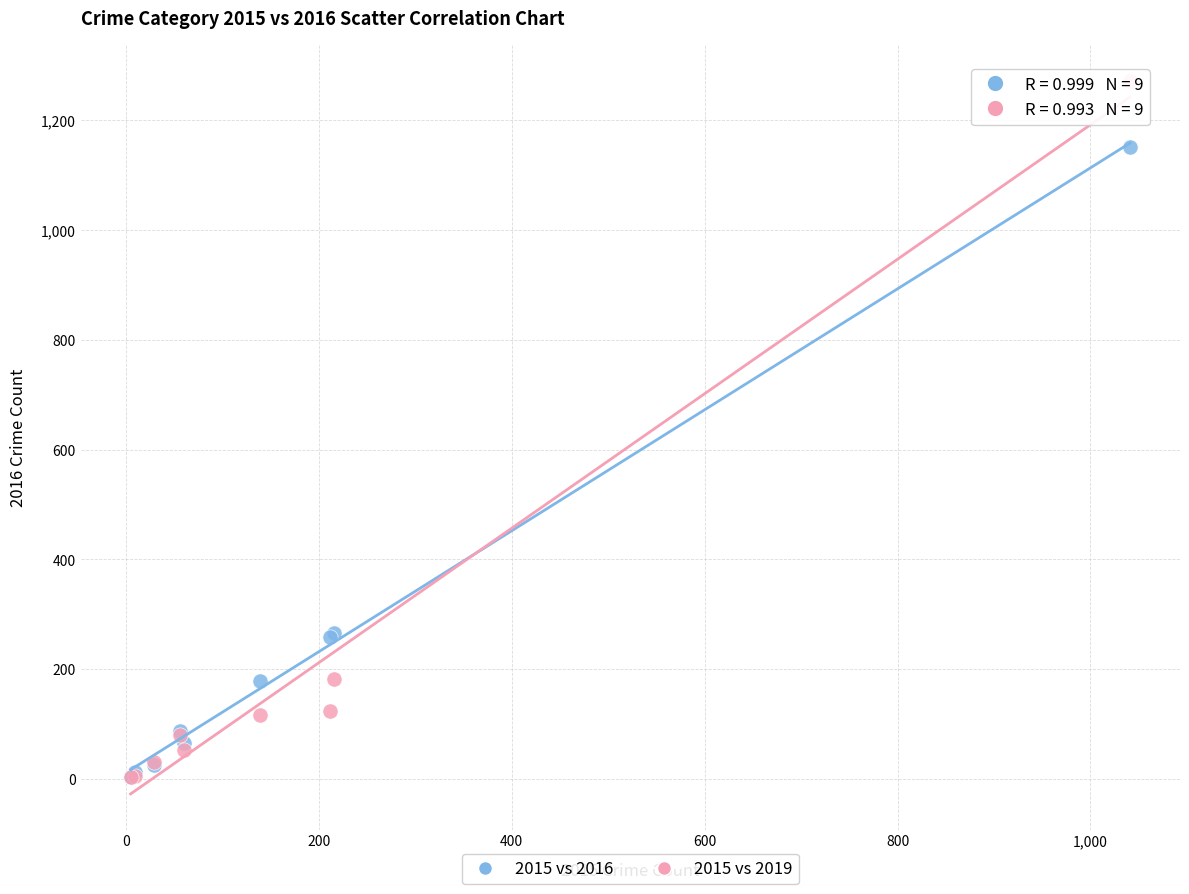

What are all the series names shown in the legend?

2015 vs 2016, 2015 vs 2019